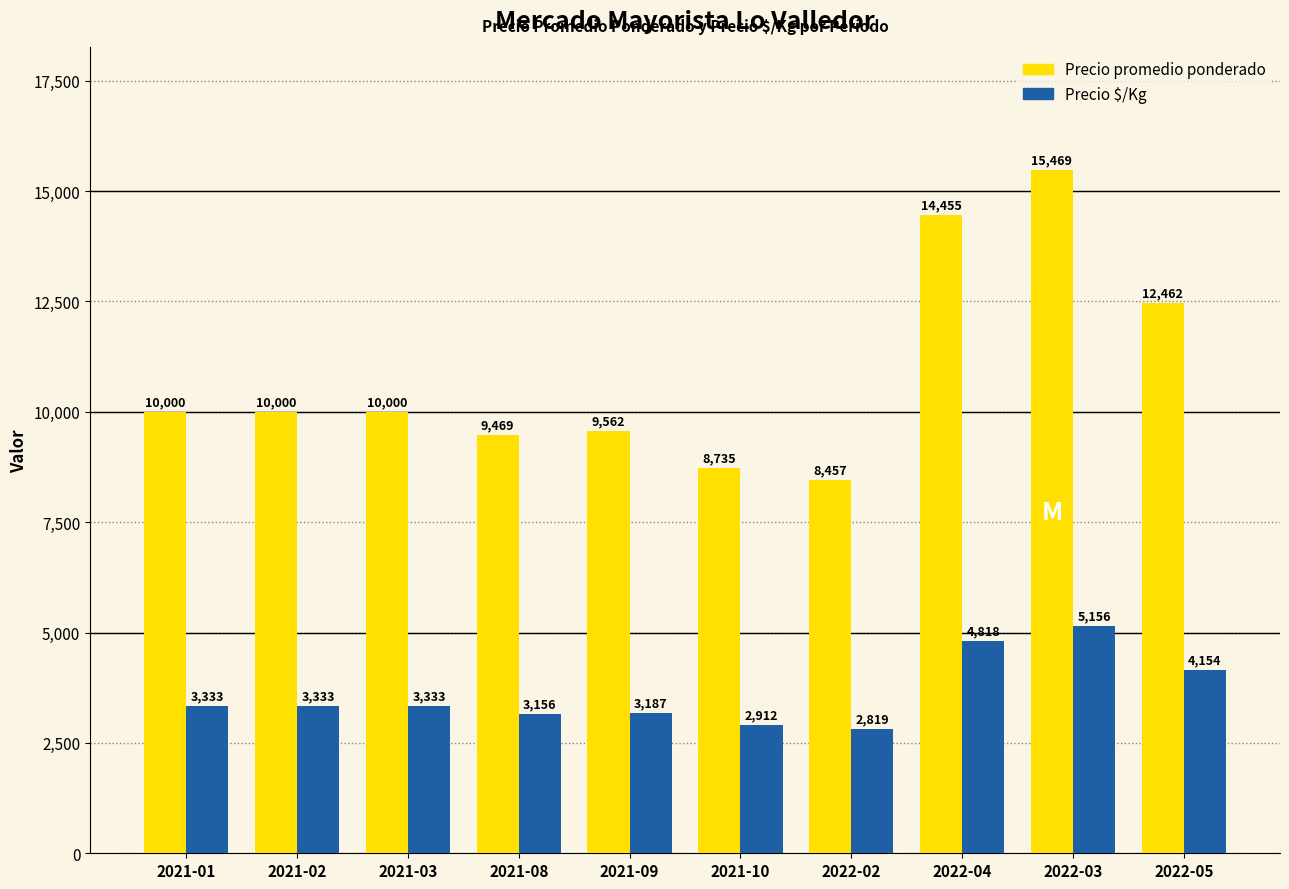

Does the chart contain any negative values?

No